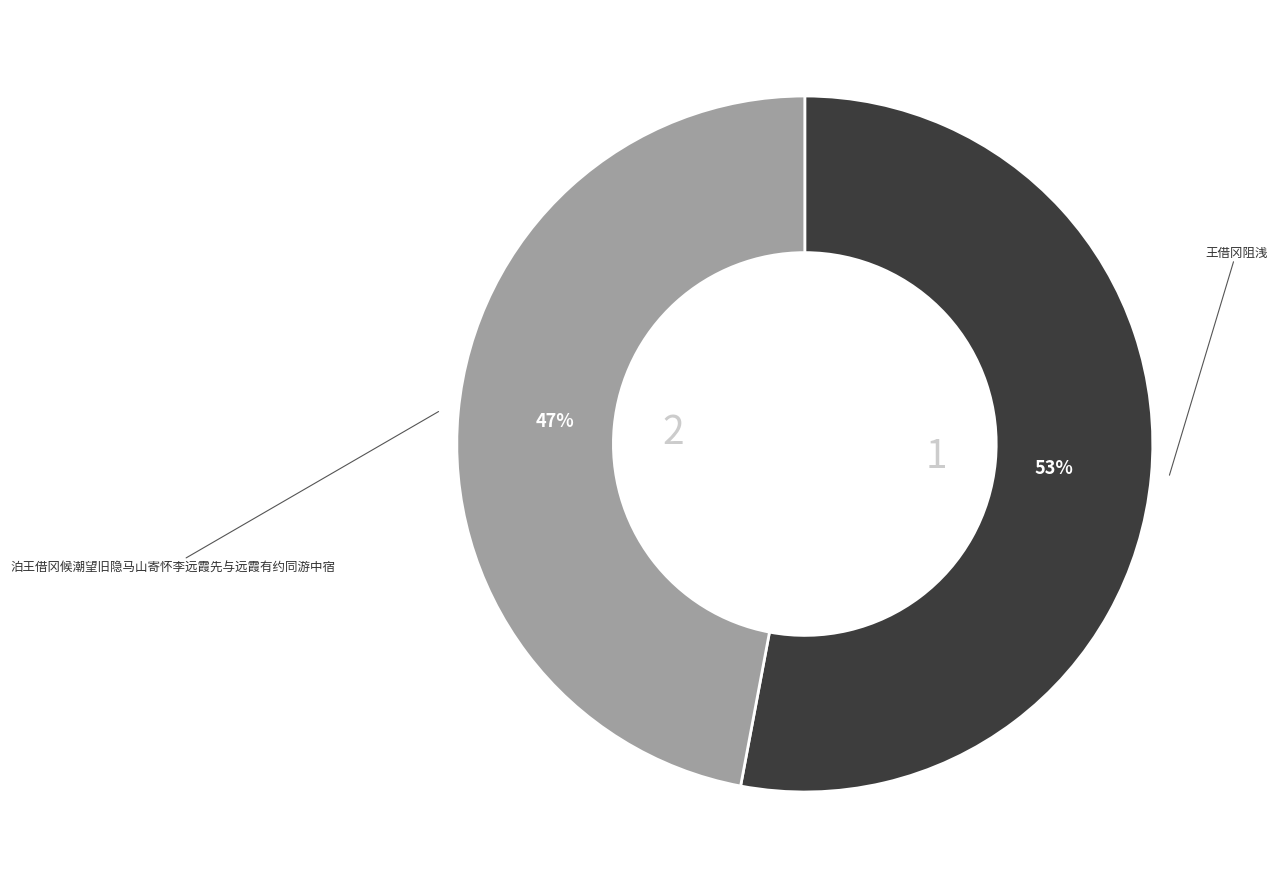

Rank the categories by value from lowest to highest.

泊王借冈候潮望旧隐马山寄怀李远霞先与远霞有约同游中宿, 王借冈阻浅